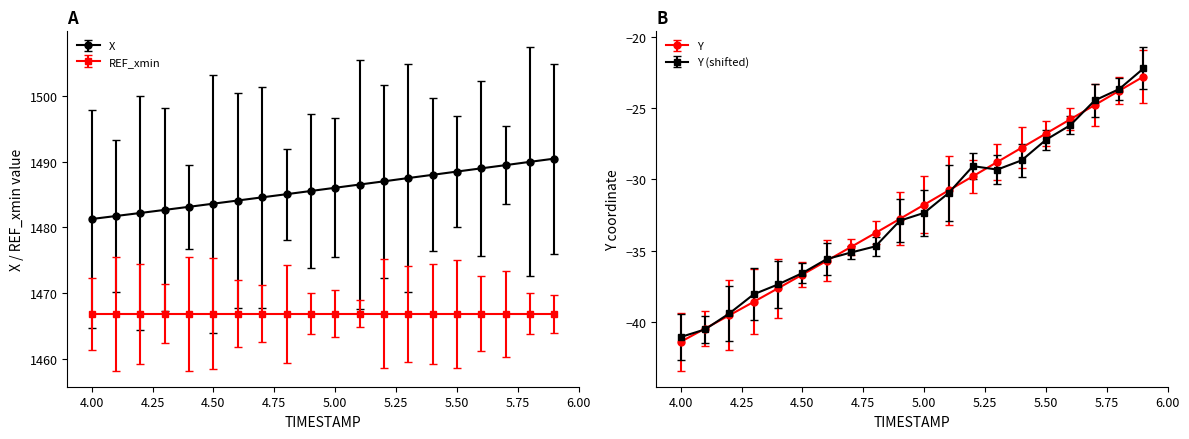

Which category has the lowest value in the Y series?

4.00